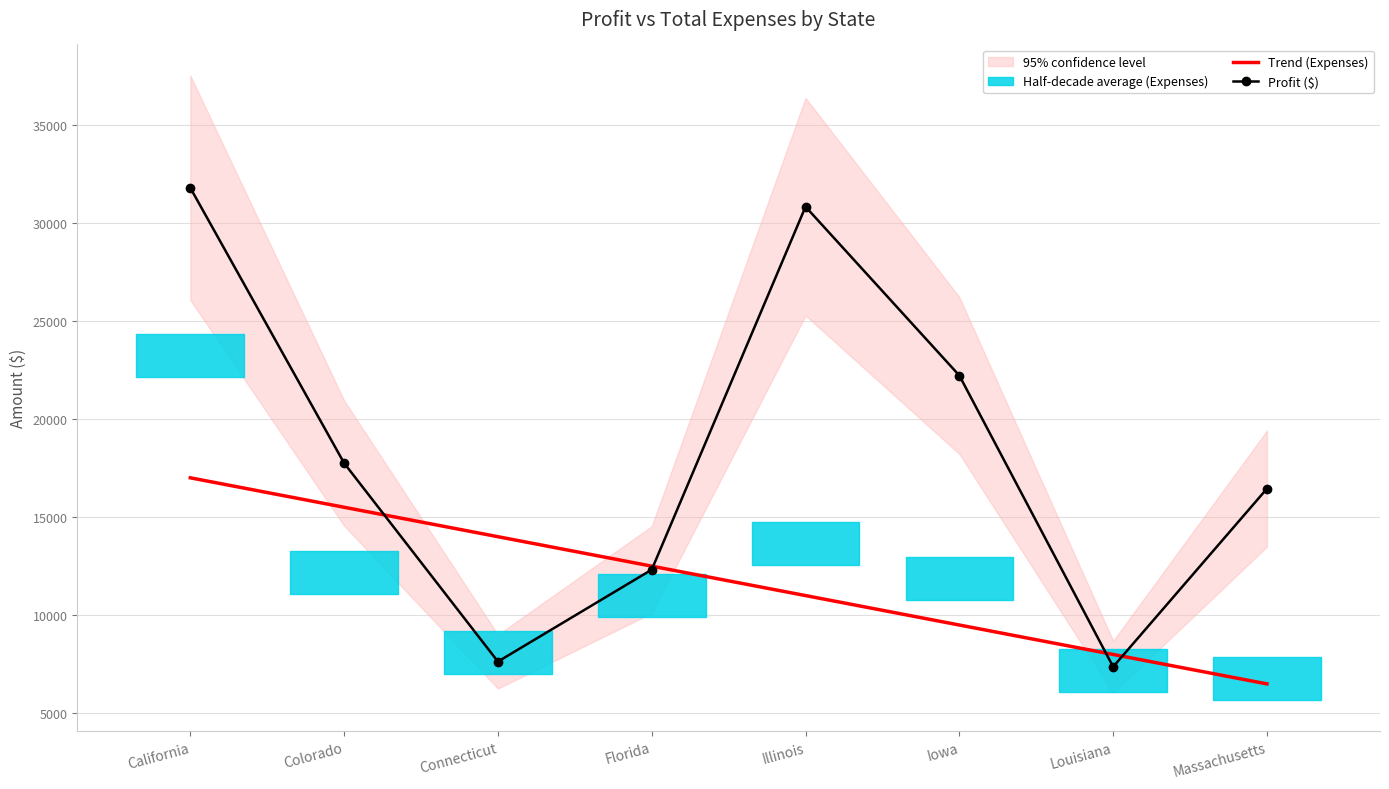

What is the average value of the Profit ($) series?

18286.1